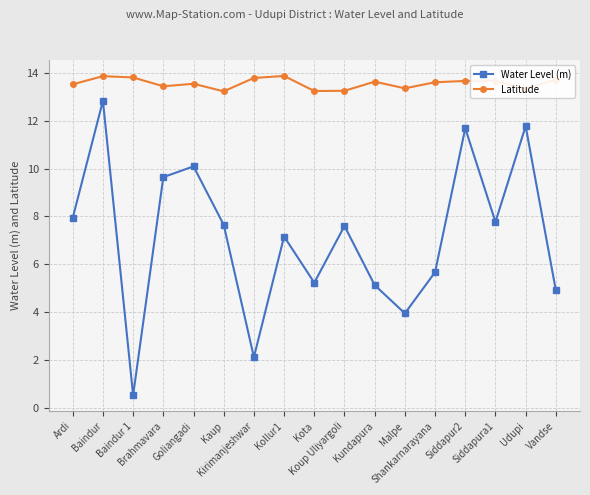

True or false: Latitude and Water Level (m) cross at least once.

False